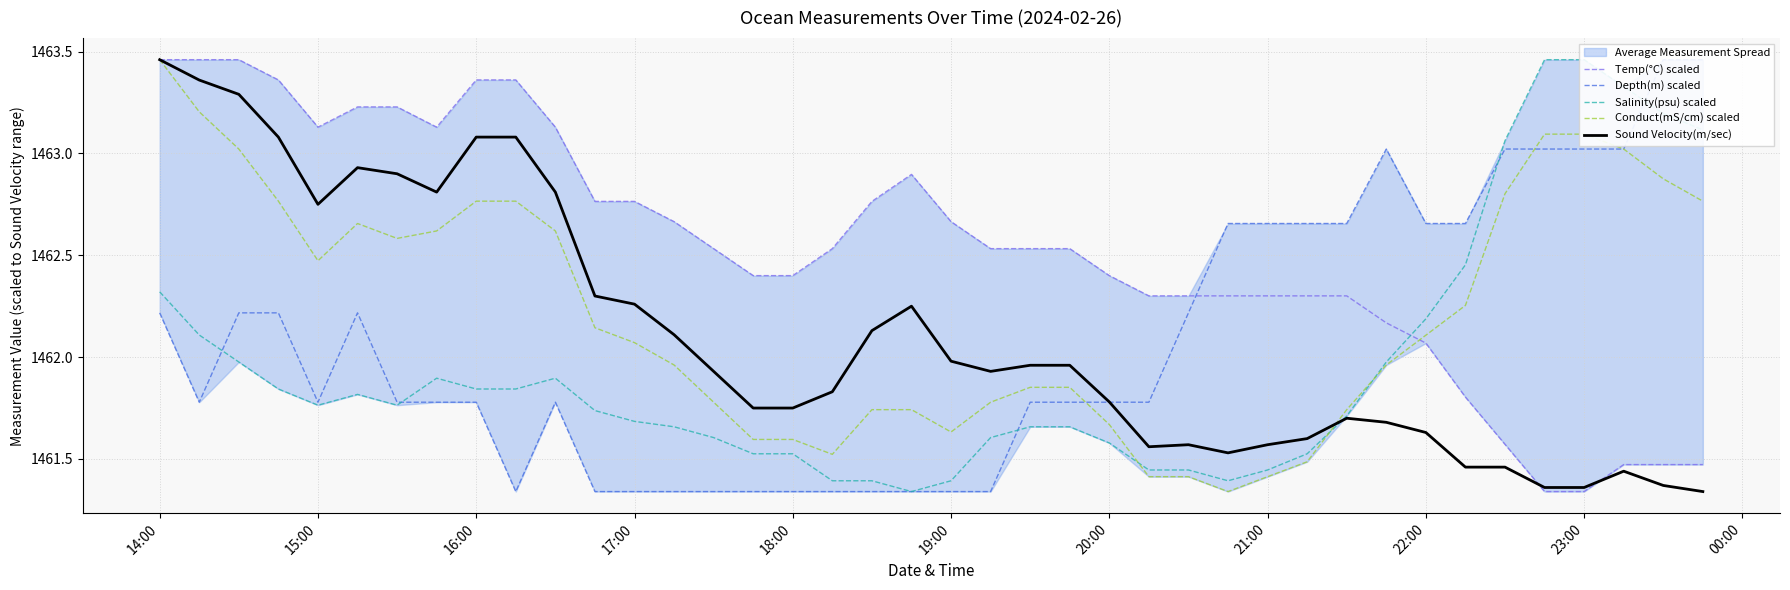

Does the chart display data point markers on the line(s)?

No